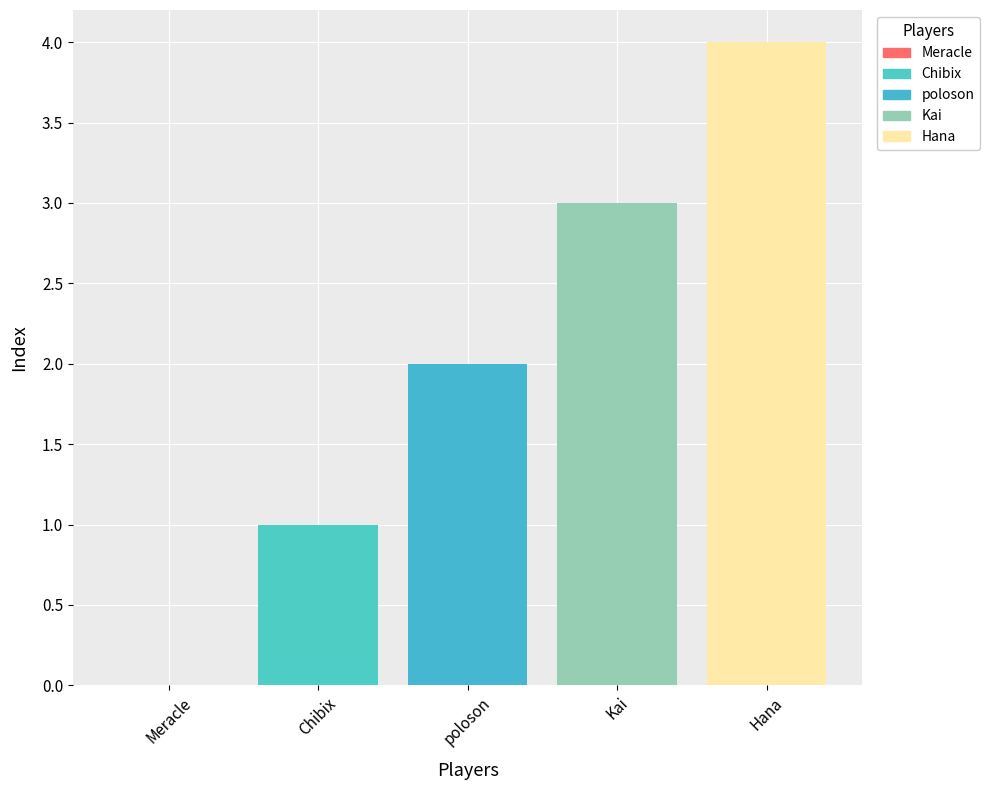

What is the difference between the second highest and second lowest values?

2